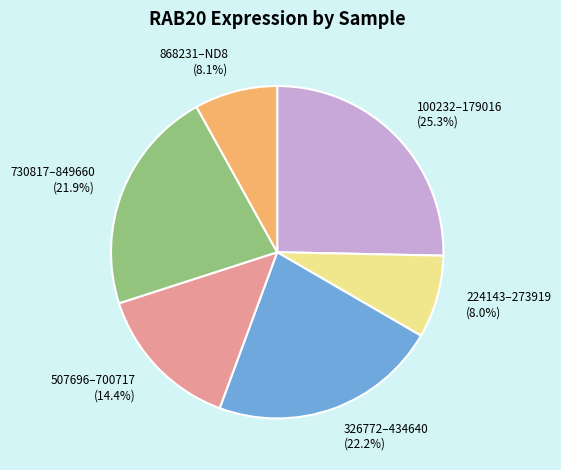

Is there a majority slice in this chart?

No